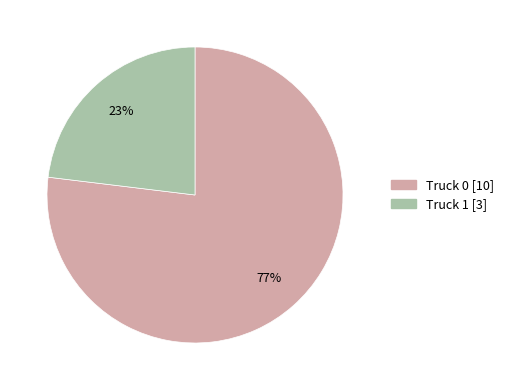

Is there any slice that represents more than half of the pie?

Yes